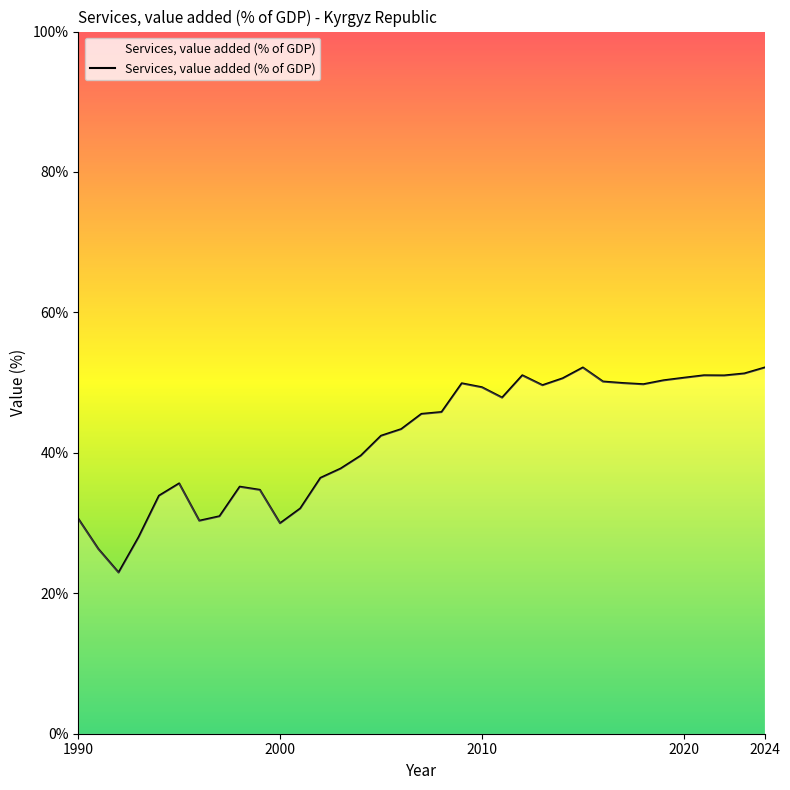

What is the difference between the maximum and minimum values?

29.2